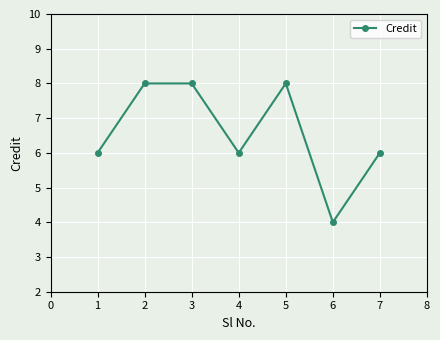

At which category does the data reach its first local valley?

4